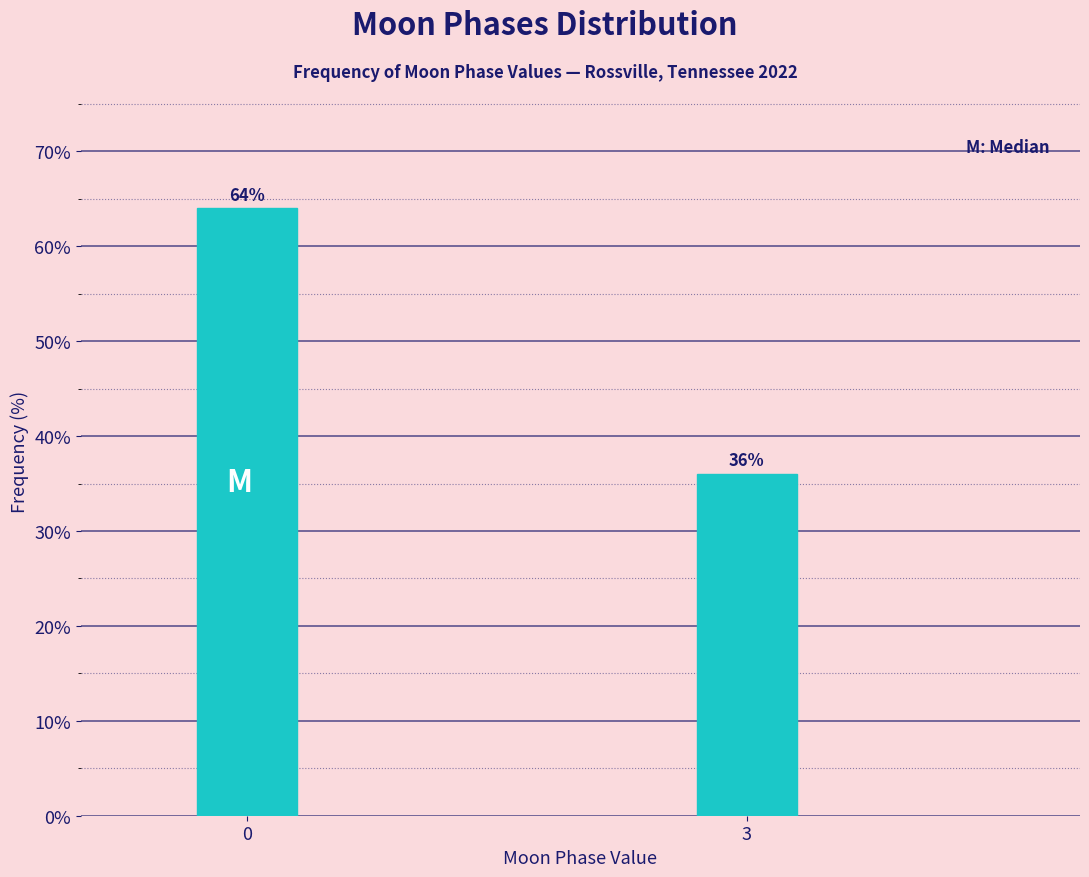

Reading right to left, extract all data points from this chart.

3=36.0	0=64.0